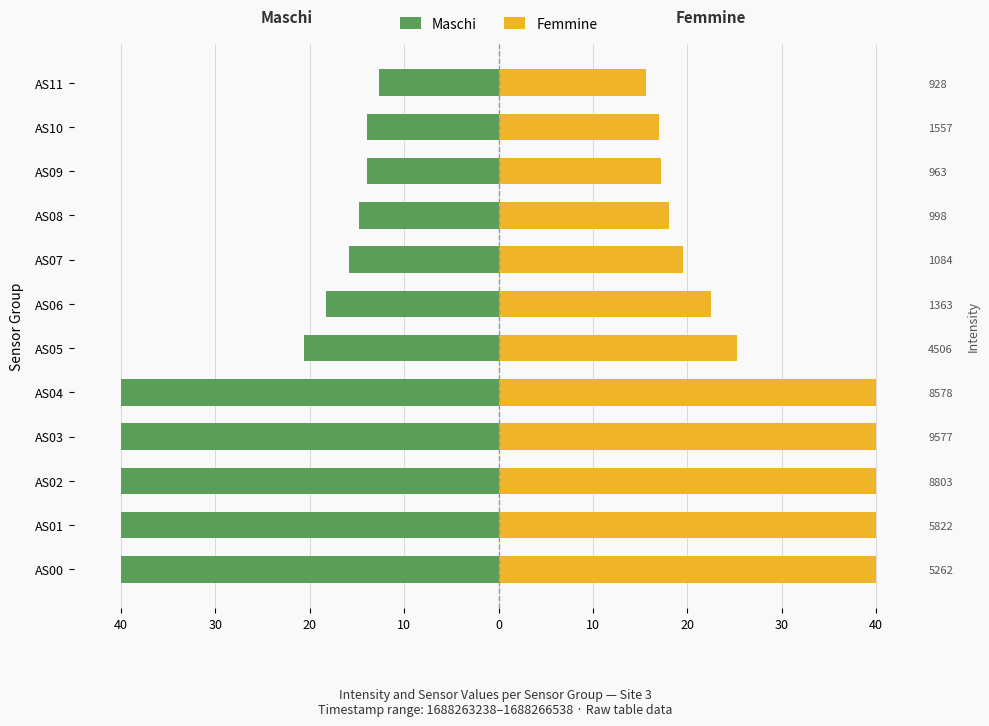

Which category has the lowest value in the Femmine series?

AS11